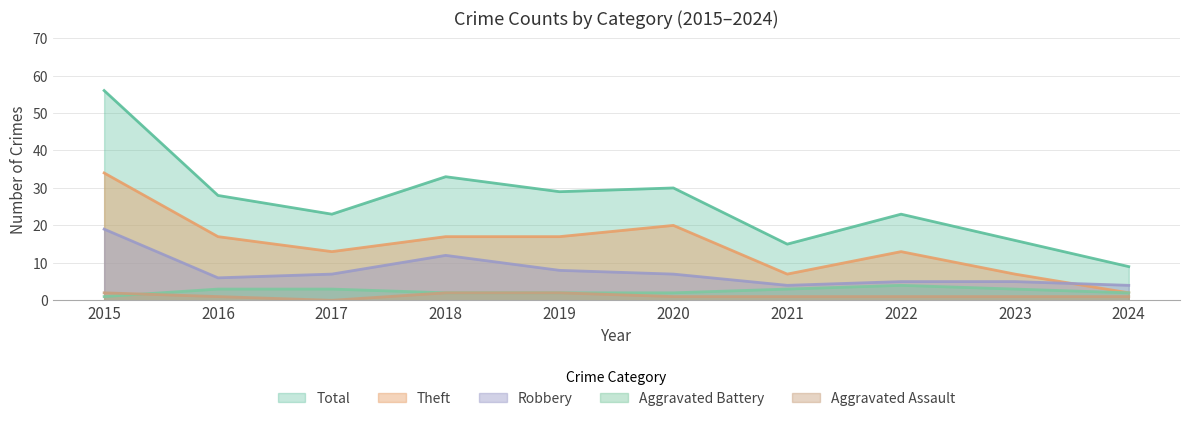

Reading left to right, transcribe all the data shown in this chart.

Aggravated Assault: 2015=2	2016=1	2017=0	2018=2	2019=2	2020=1	2021=1	2022=1	2023=1	2024=1
Aggravated Battery: 2015=1	2016=3	2017=3	2018=2	2019=2	2020=2	2021=3	2022=4	2023=3	2024=2
Robbery: 2015=19	2016=6	2017=7	2018=12	2019=8	2020=7	2021=4	2022=5	2023=5	2024=4
Theft: 2015=34	2016=17	2017=13	2018=17	2019=17	2020=20	2021=7	2022=13	2023=7	2024=2
Total: 2015=56	2016=28	2017=23	2018=33	2019=29	2020=30	2021=15	2022=23	2023=16	2024=9